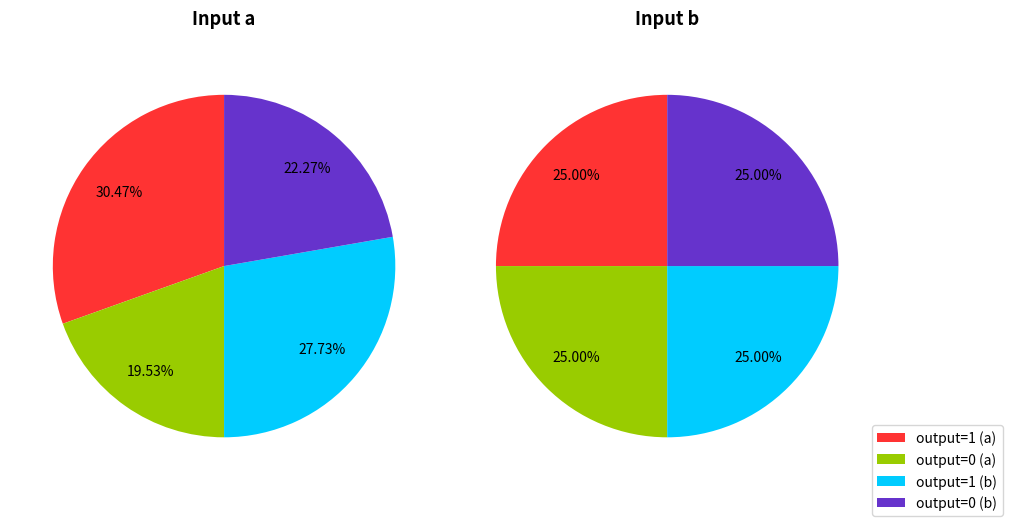

What percentage is the 0 slice, to the nearest percent?

50%